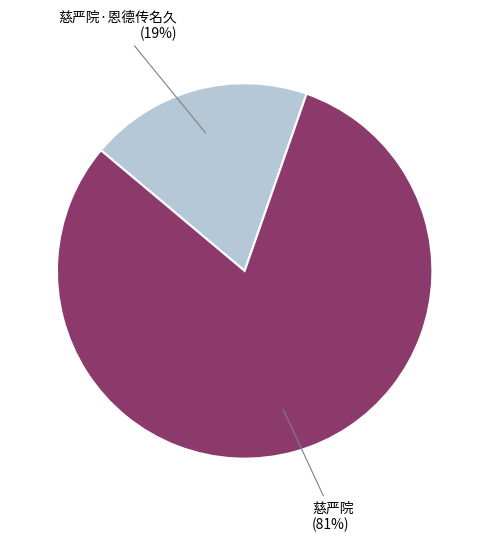

Does any single category account for the majority?

Yes